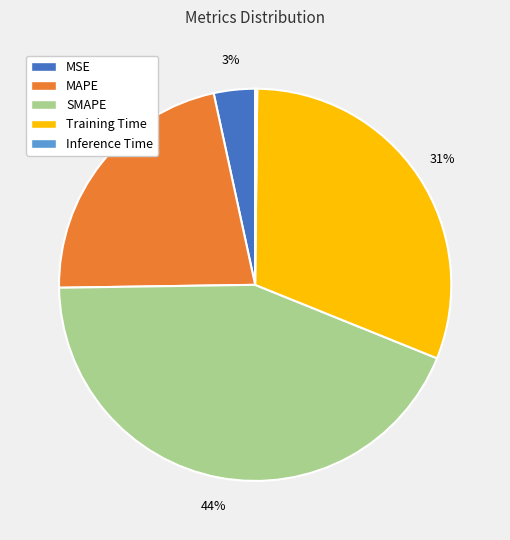

To the nearest percent, what is the average slice percentage?

20%